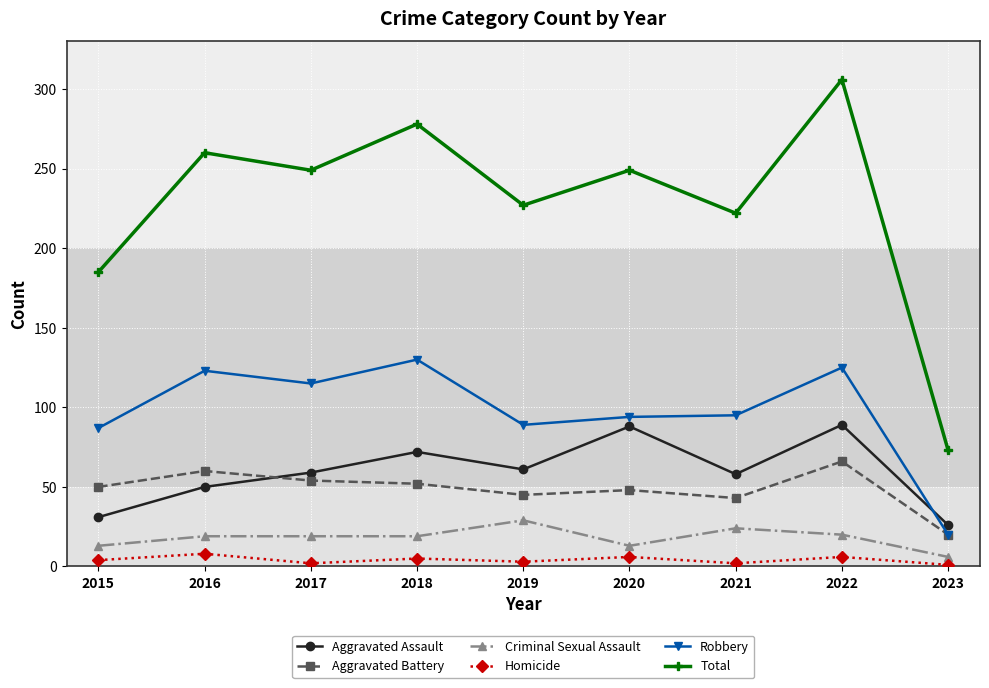

True or false: Aggravated Assault and Criminal Sexual Assault cross at least once.

False